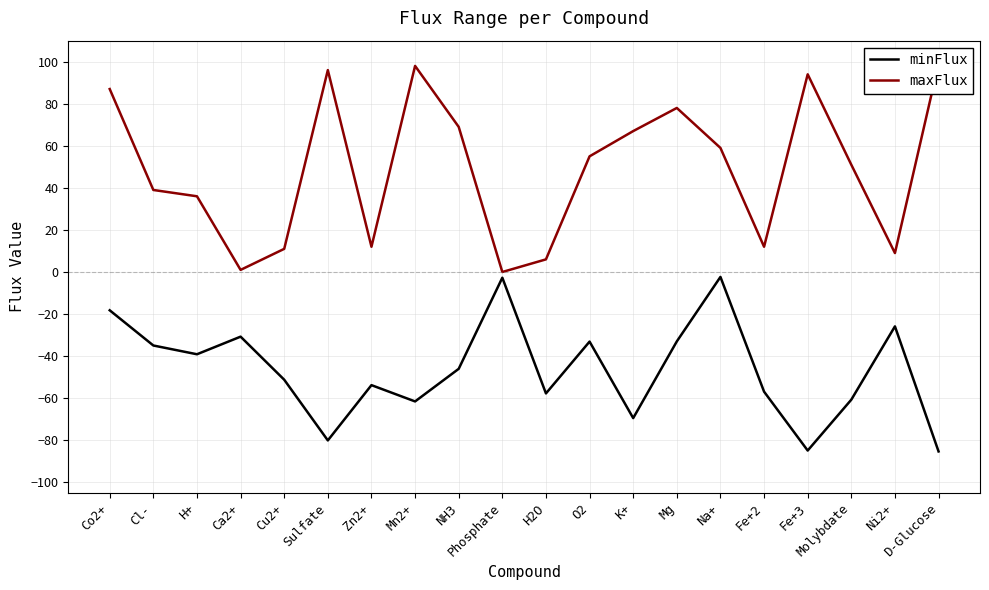

What is the value of the minFlux point at the 10th from the left?

-2.7